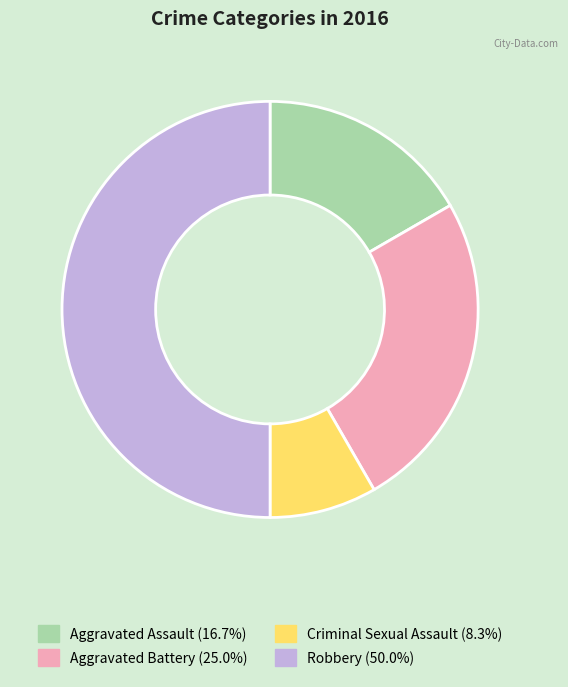

Which has a higher value, Criminal Sexual Assault or Robbery?

Robbery